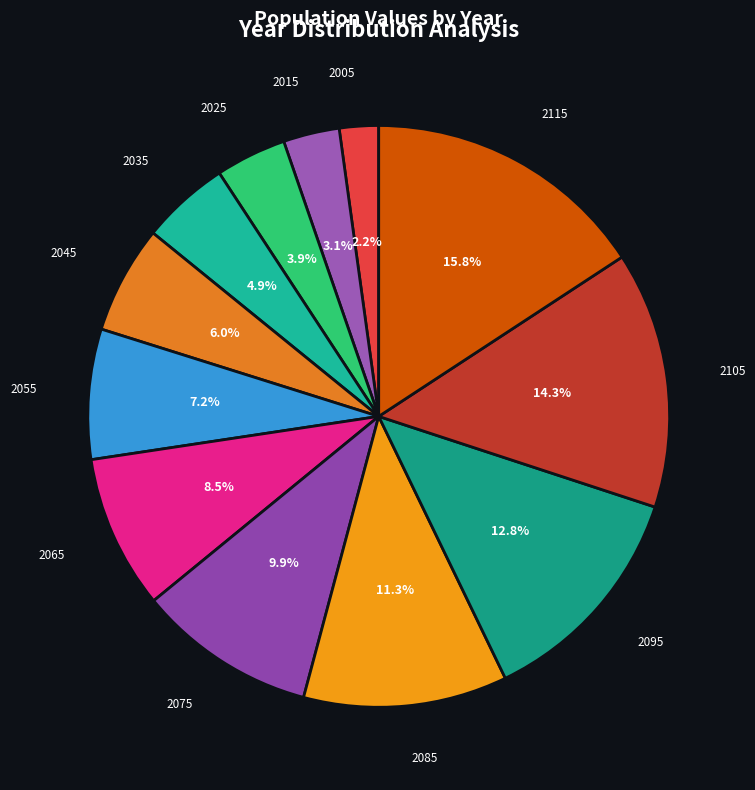

Count the number of slices in the pie.

12